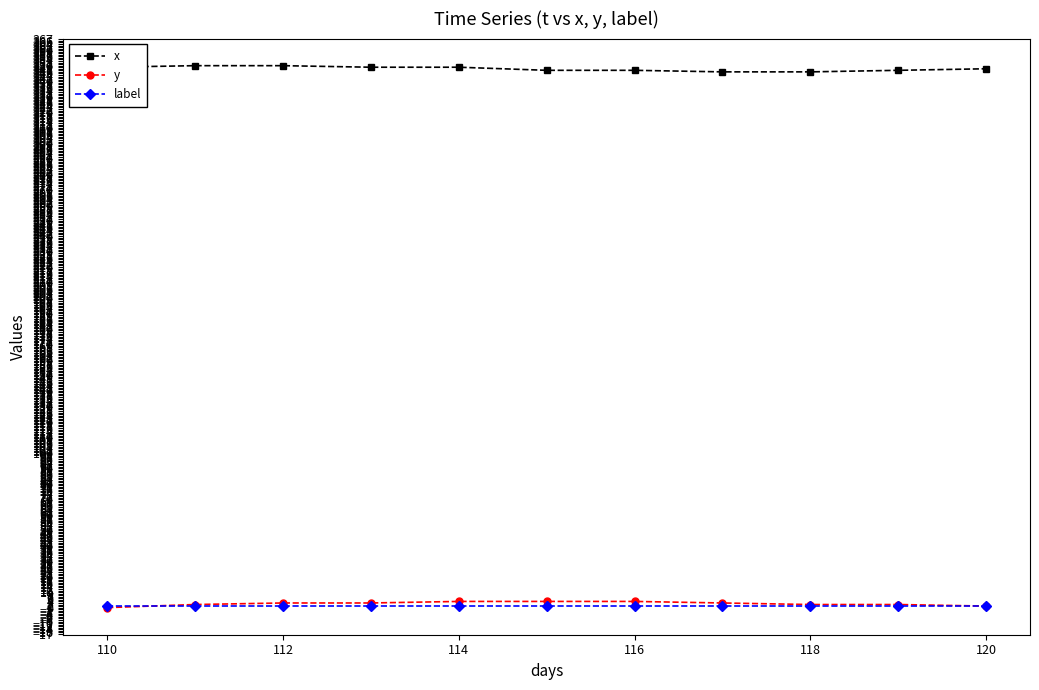

At how many categories does at least one series exceed 117?

11